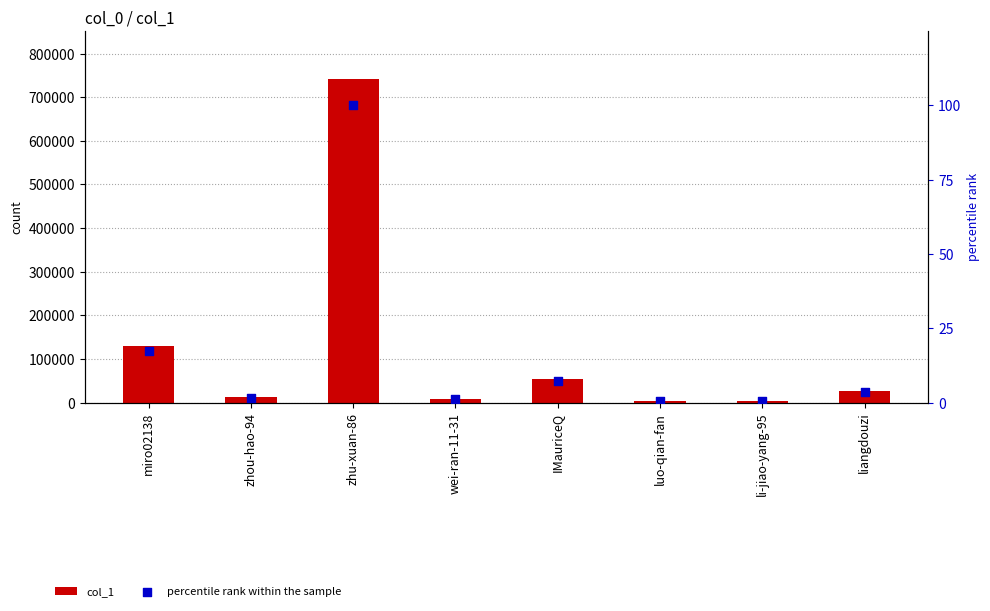

What are all the series names shown in the legend?

col_1, percentile rank within the sample